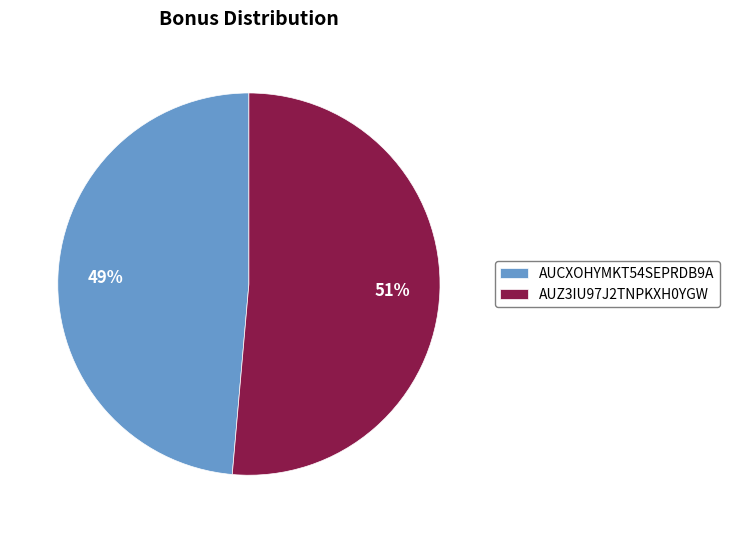

To the nearest percent, what is the average slice percentage?

50%